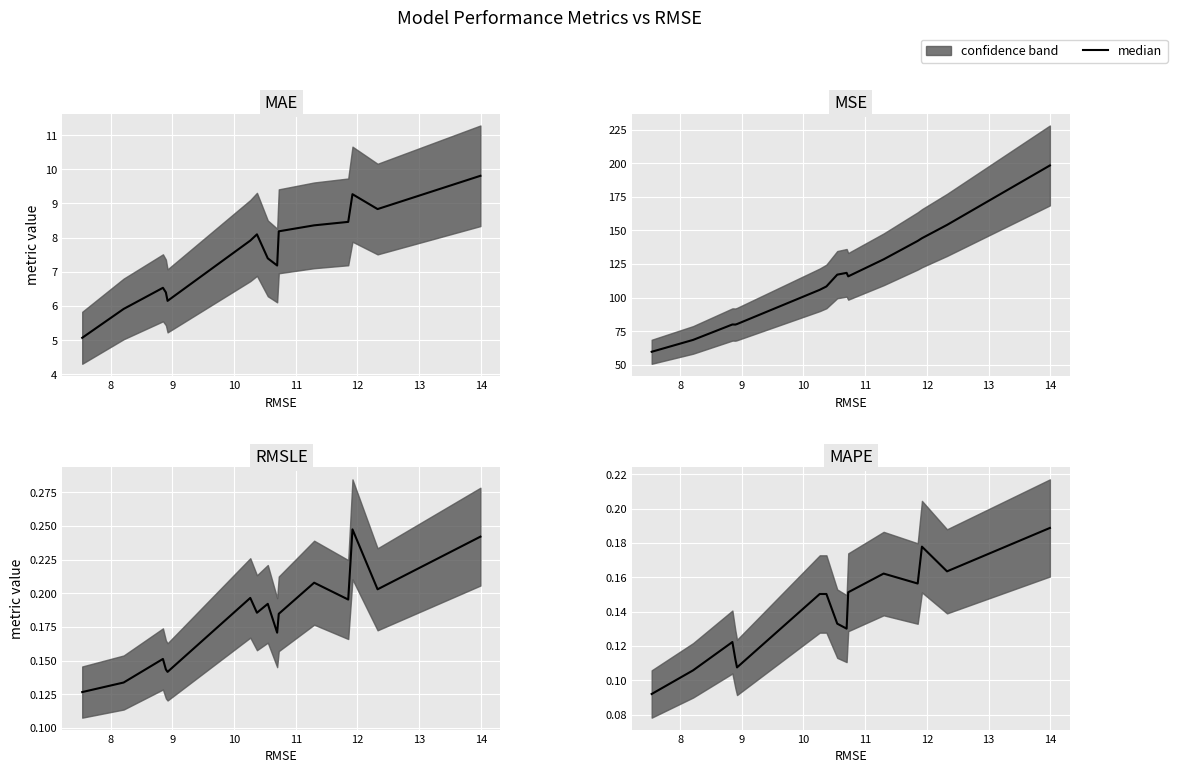

Which series has the largest total across all categories?

MSE median